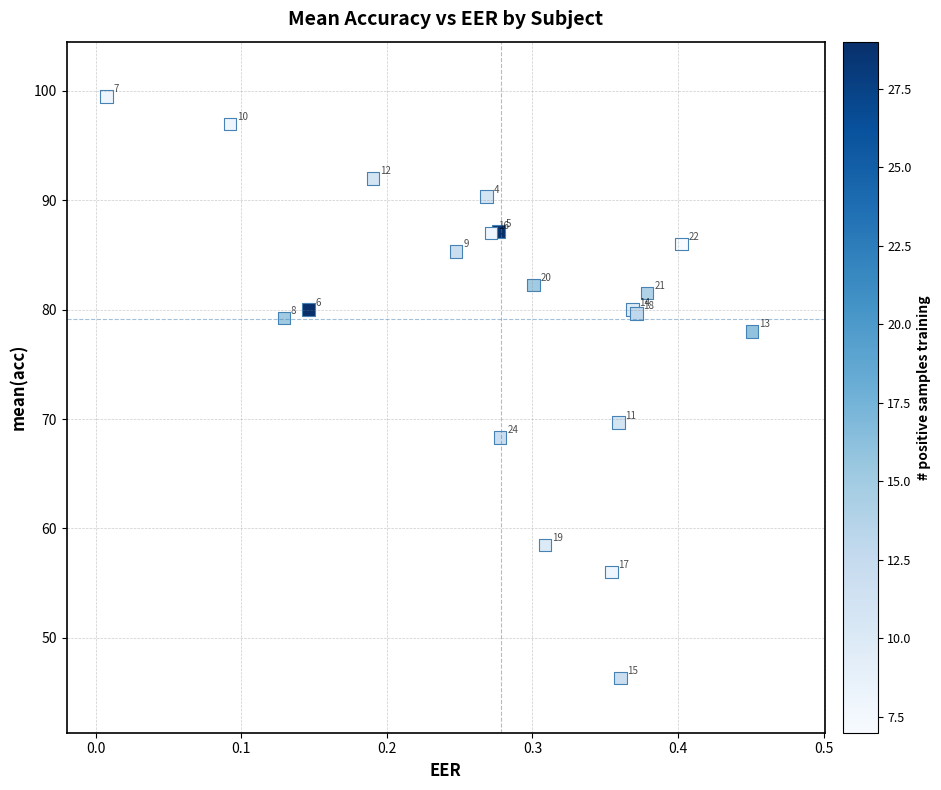

What Y value in the scatter plot is closest to 72?

69.7